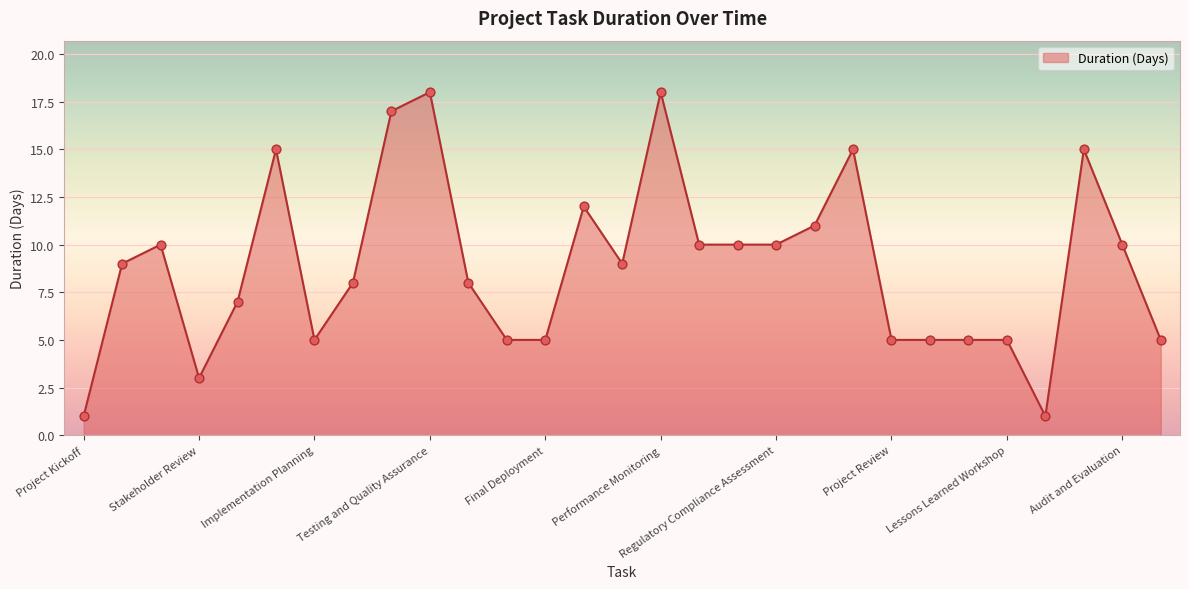

What is the difference between the maximum and minimum values?

17